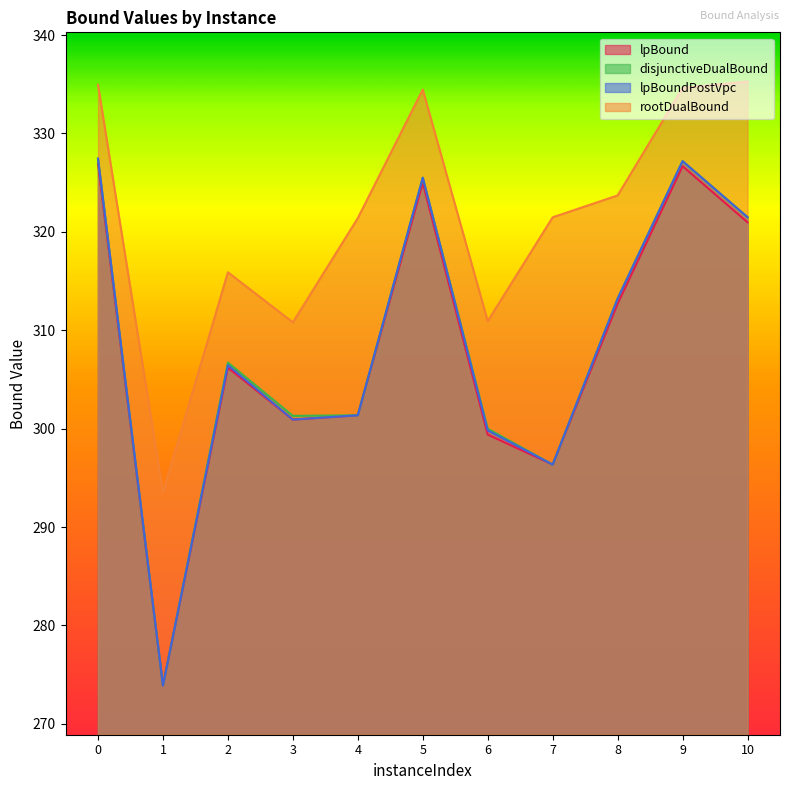

Which series changed the most between 3 and 9?

lpBoundPostVpc